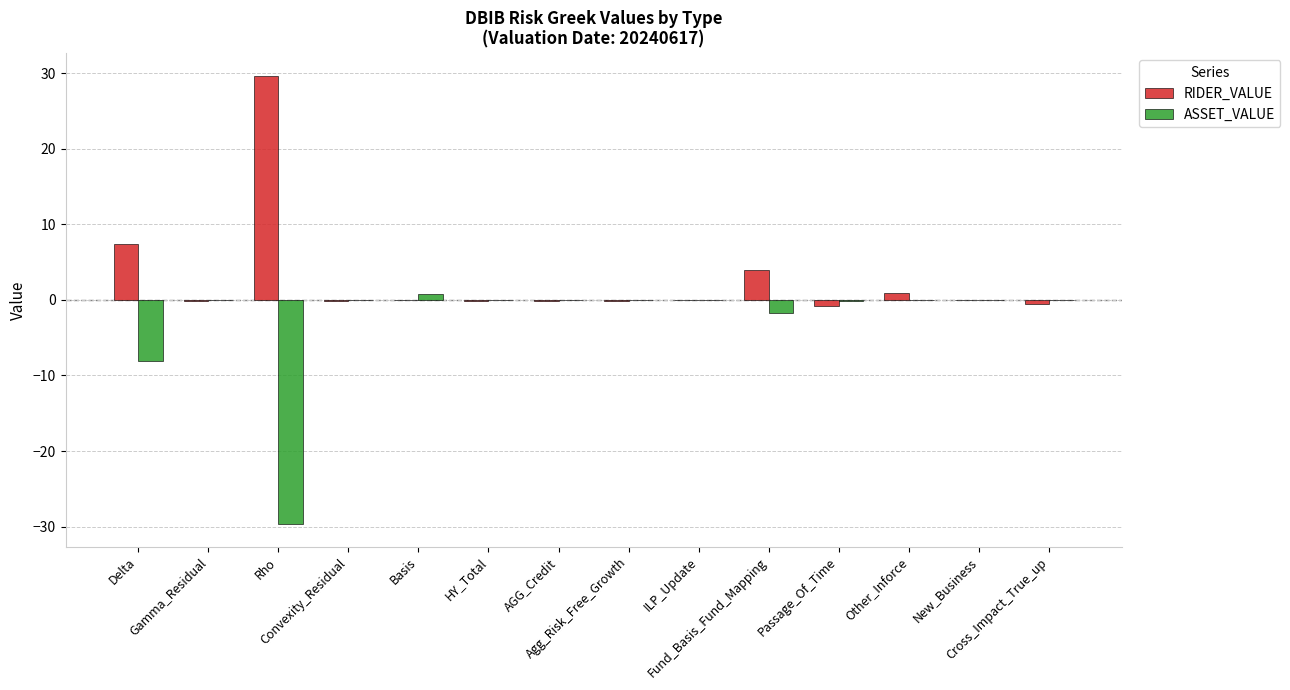

What is the highest value of the RIDER_VALUE series?

29.7